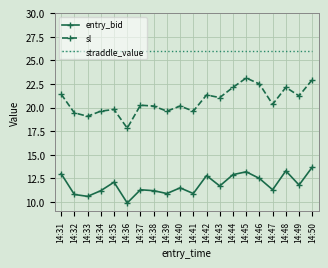

Is it true that straddle_value equals 26.0 at 14:50?

True